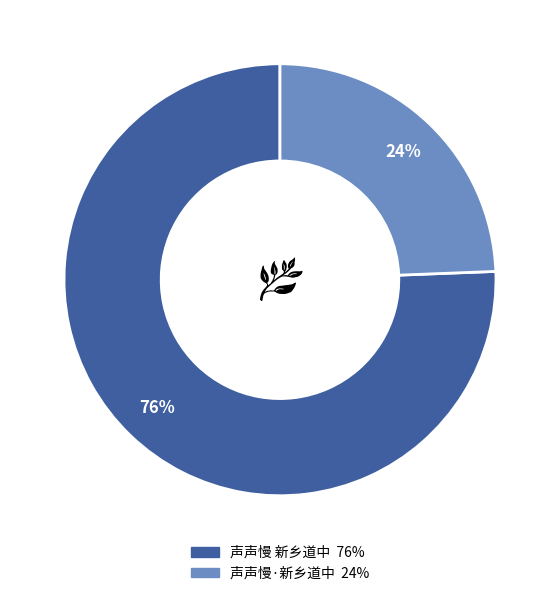

Rank the categories by value from lowest to highest.

声声慢·新乡道中, 声声慢 新乡道中